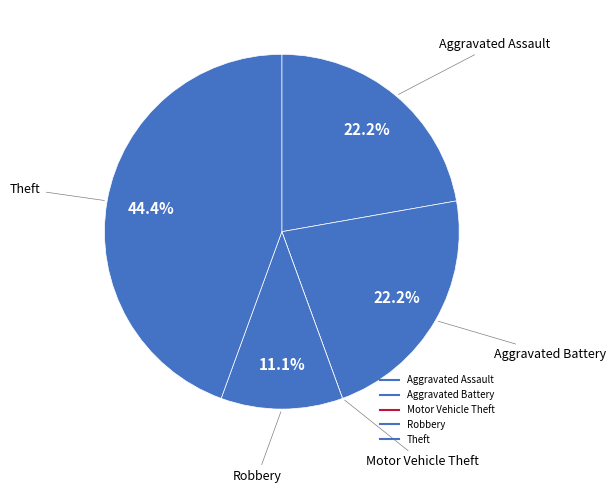

Rank the categories by value from highest to lowest.

Theft, Aggravated Assault, Aggravated Battery, Robbery, Motor Vehicle Theft